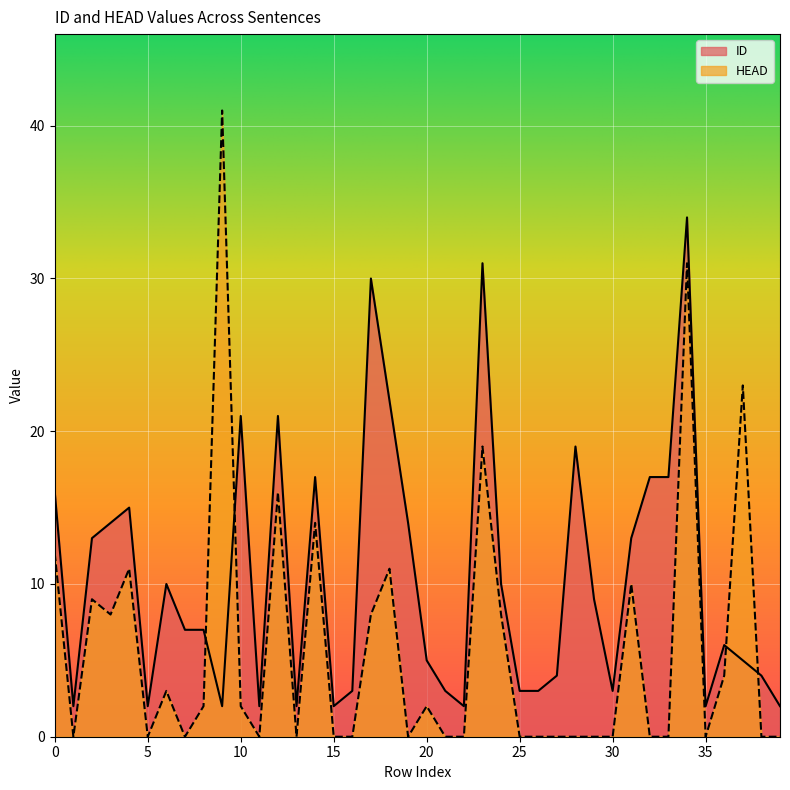

List the labels in order of HEAD value, largest first.

9, 34, 37, 23, 12, 14, 0, 4, 18, 31, 2, 3, 17, 24, 36, 6, 8, 10, 20, 1, 5, 7, 11, 13, 15, 16, 19, 21, 22, 25, 26, 27, 28, 29, 30, 32, 33, 35, 38, 39